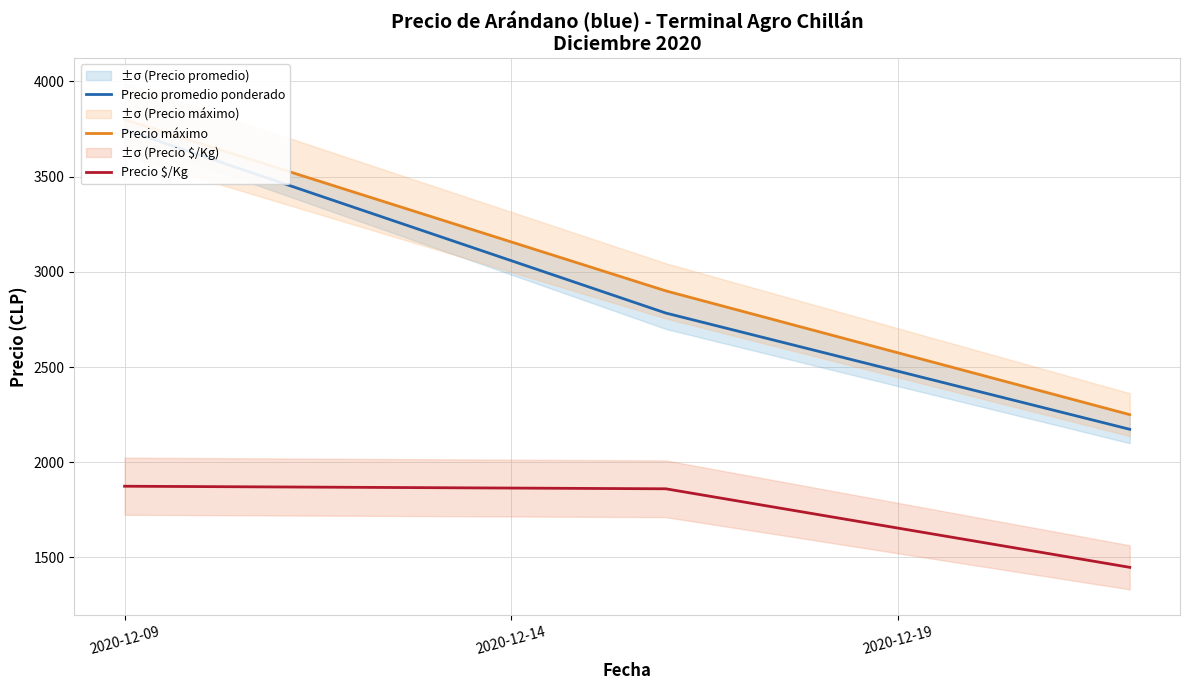

What is the lowest value of the Precio $/Kg series?

1448.0